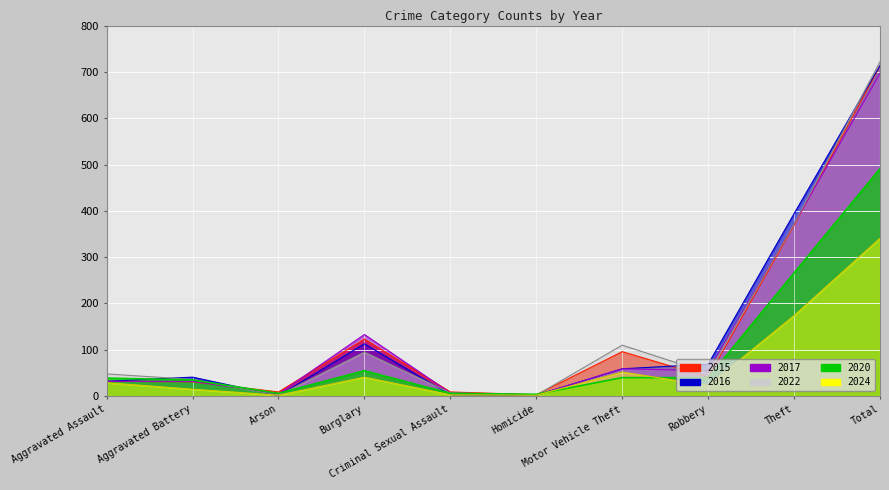

What is the label of the 3rd point from the left?

Arson